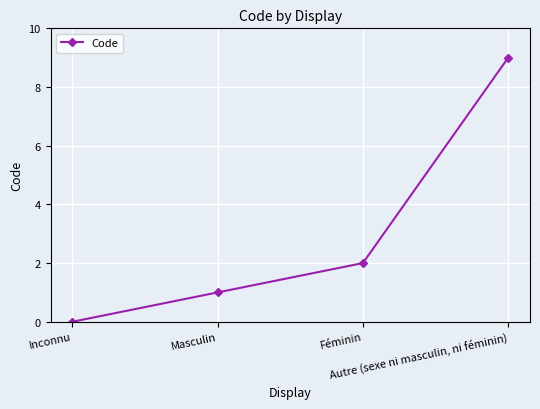

Rank the categories by value from highest to lowest.

Autre (sexe ni masculin, ni féminin), Féminin, Masculin, Inconnu